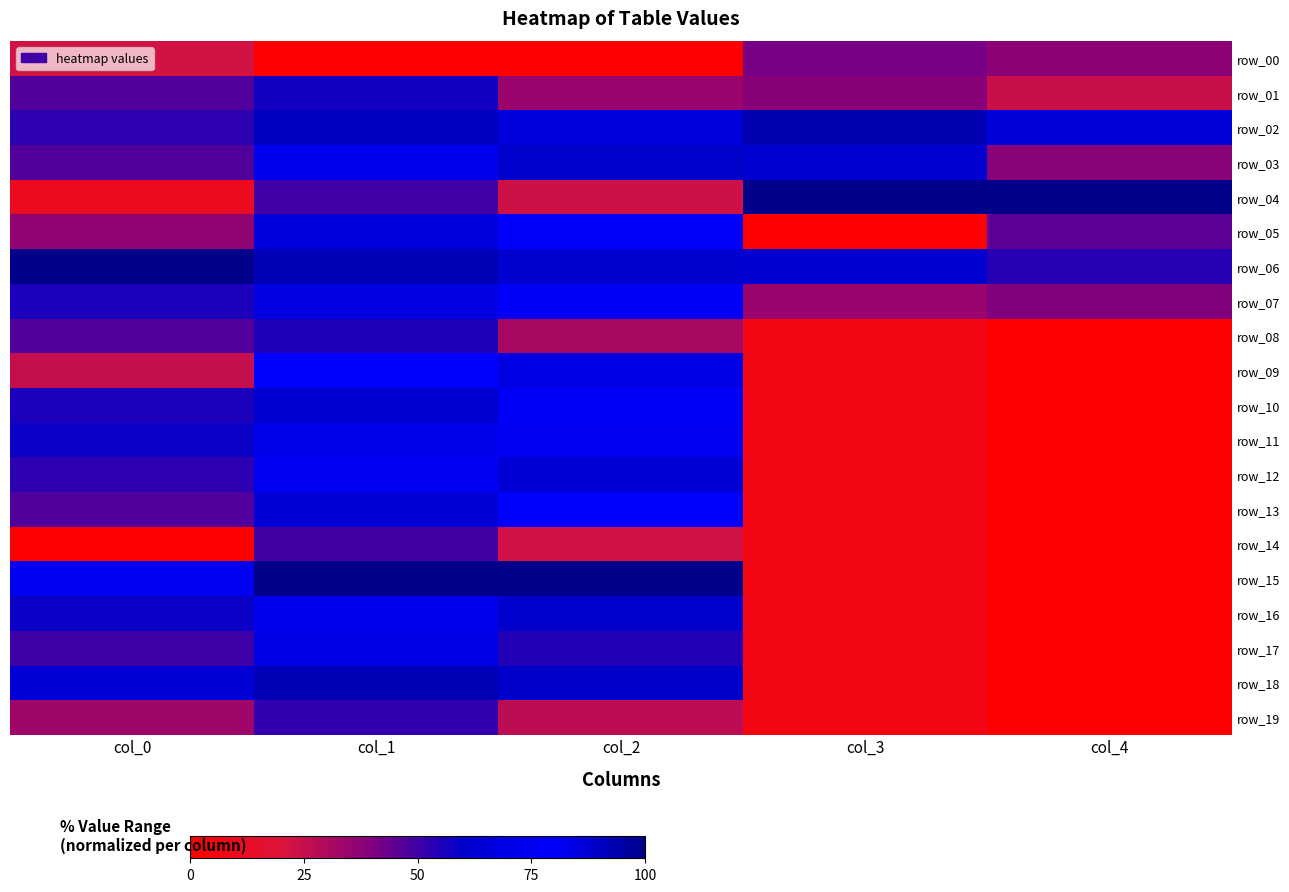

What is the total value across all series at col_1?

1440.4